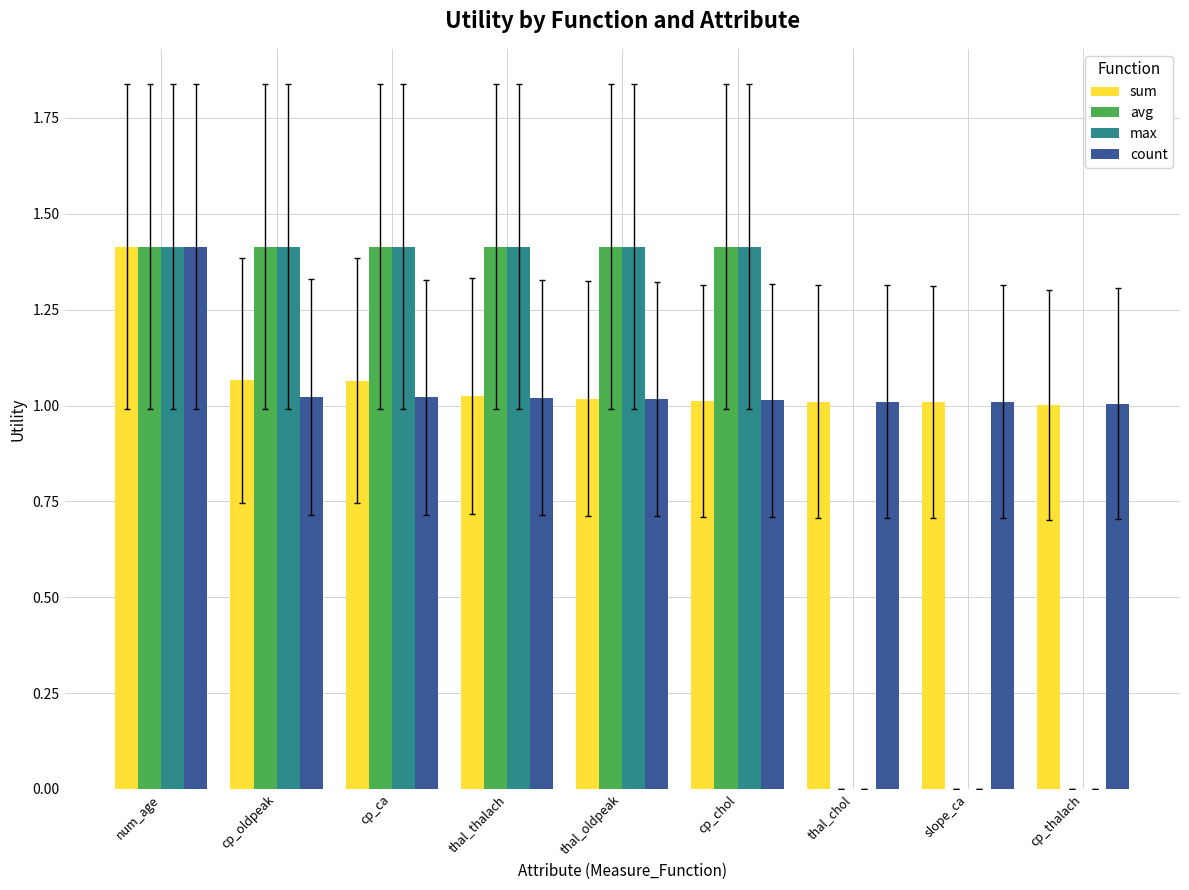

What is the maximum value for max?

1.4